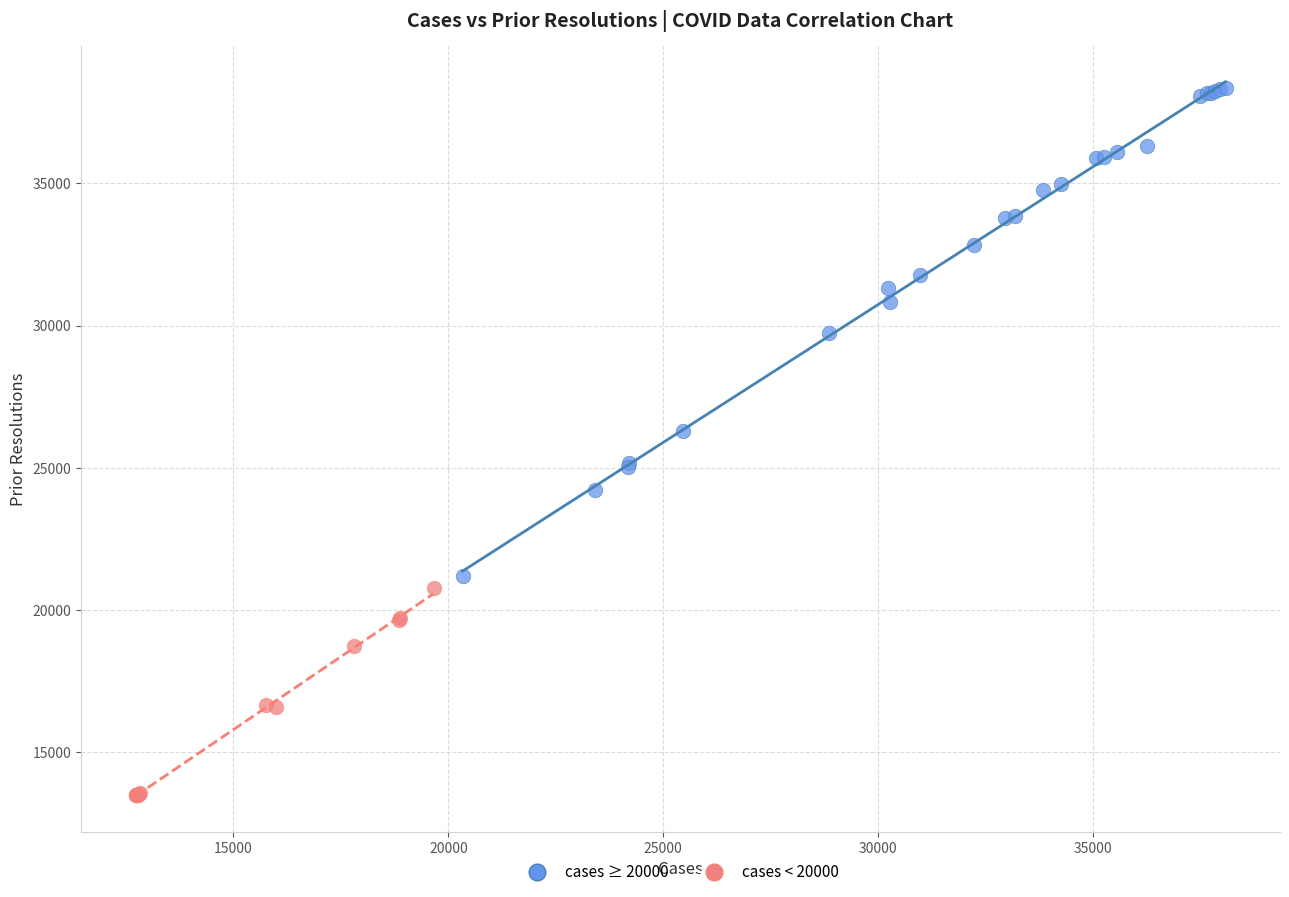

Which series has the largest Y range (max minus min)?

cases ≥ 20000